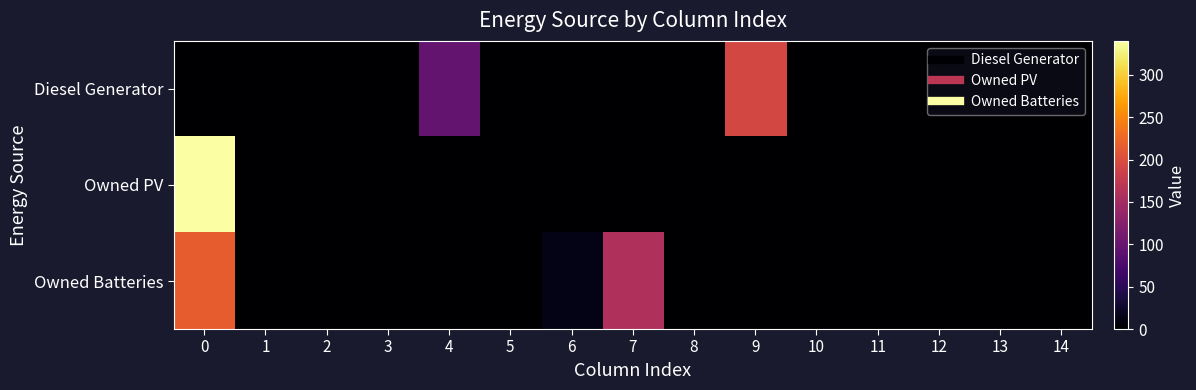

What is the greatest value displayed?

340